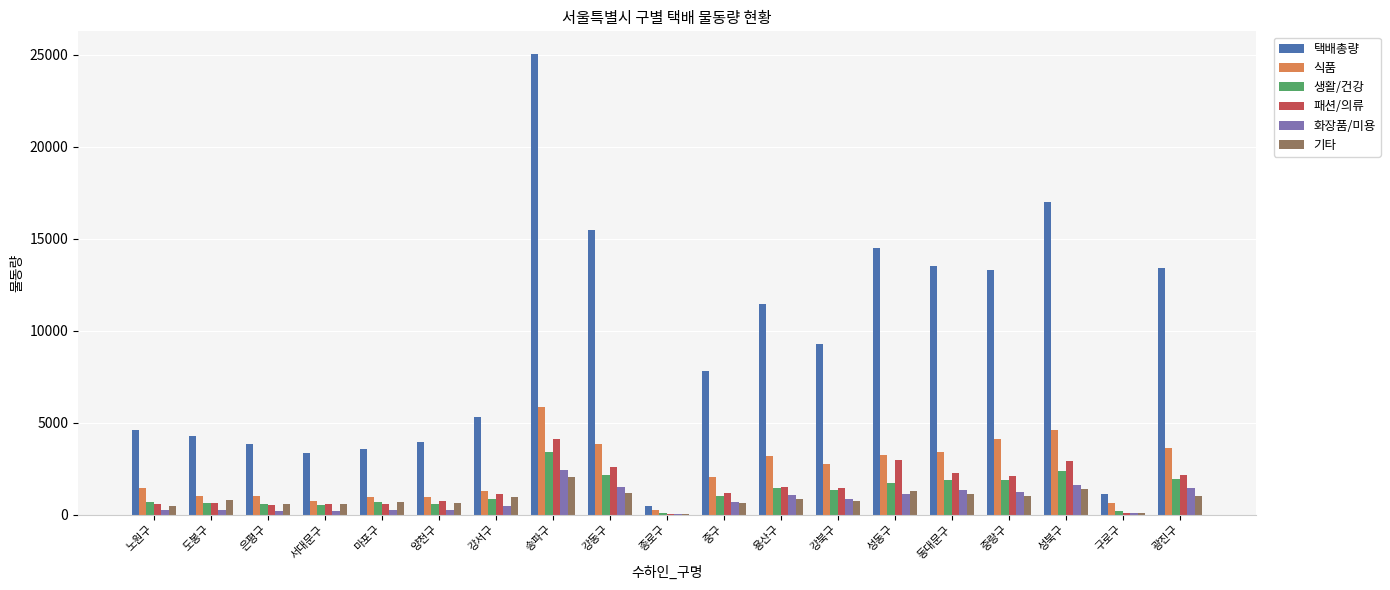

What is the sum of all 생활/건강 values?

23776